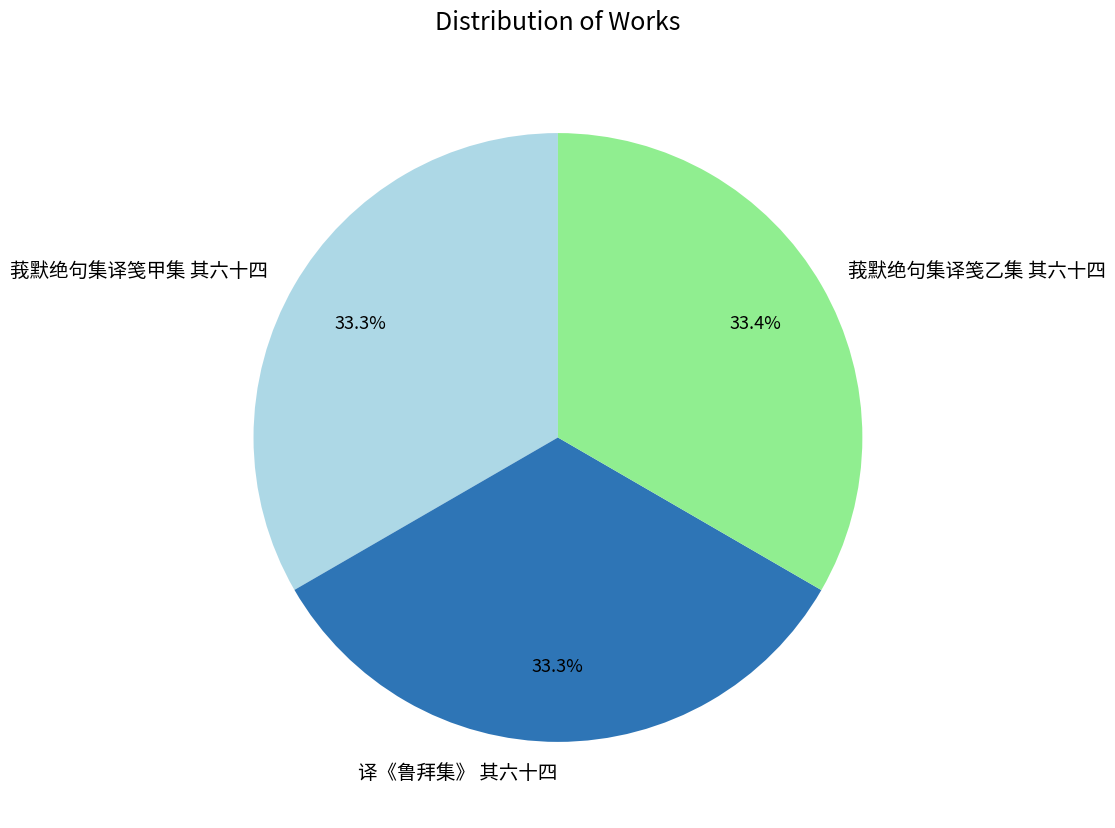

Does any single category account for the majority?

No